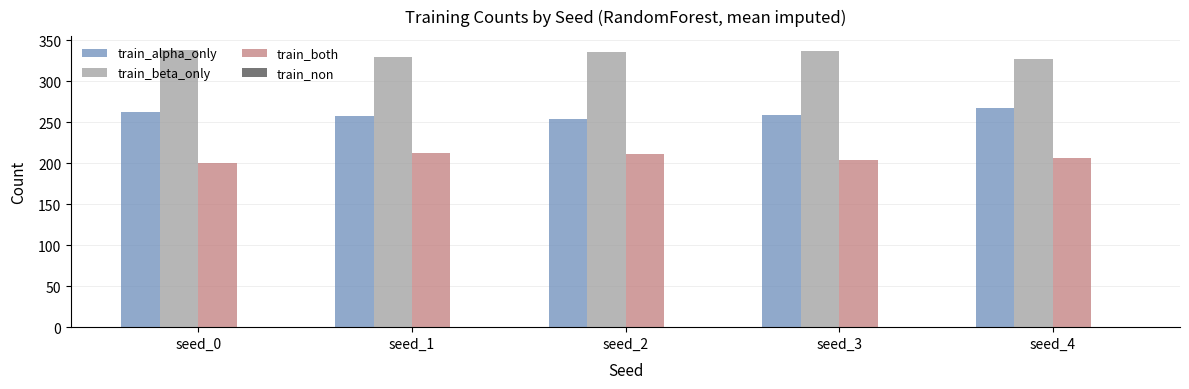

At seed_3, list the series in order from largest to smallest.

train_beta_only, train_alpha_only, train_both